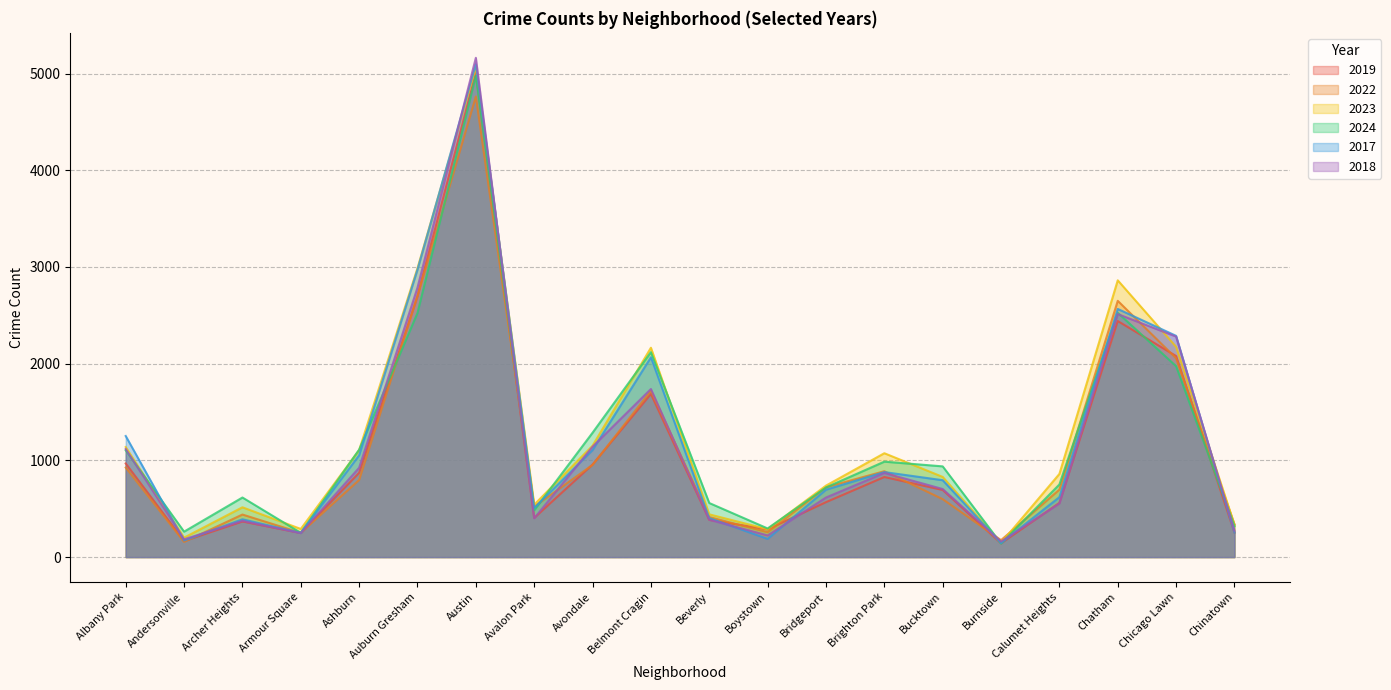

Which series changed the most between Albany Park and Austin?

2018